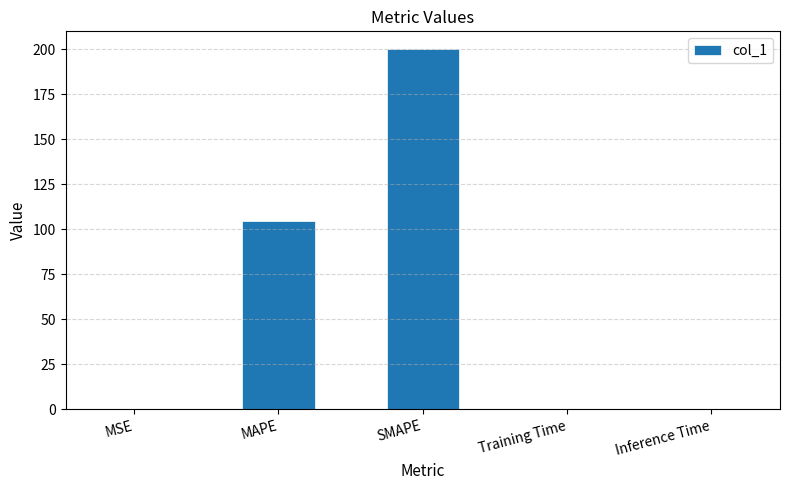

What is the sum of all values?

304.4